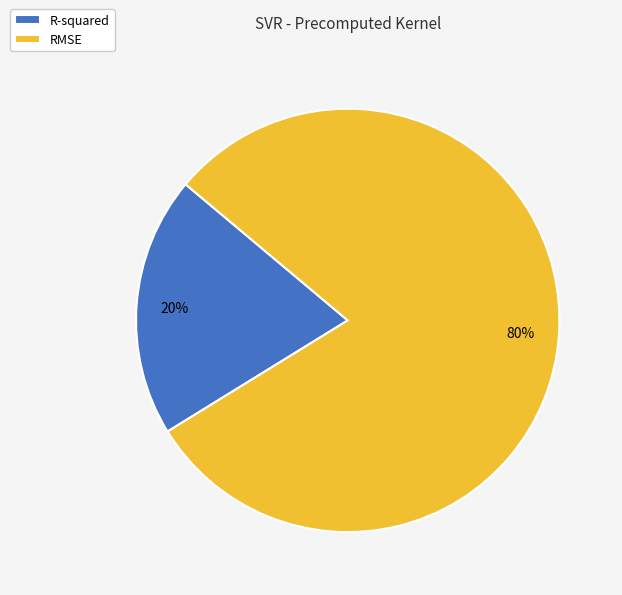

True or false: RMSE accounts for 80% of the total.

True